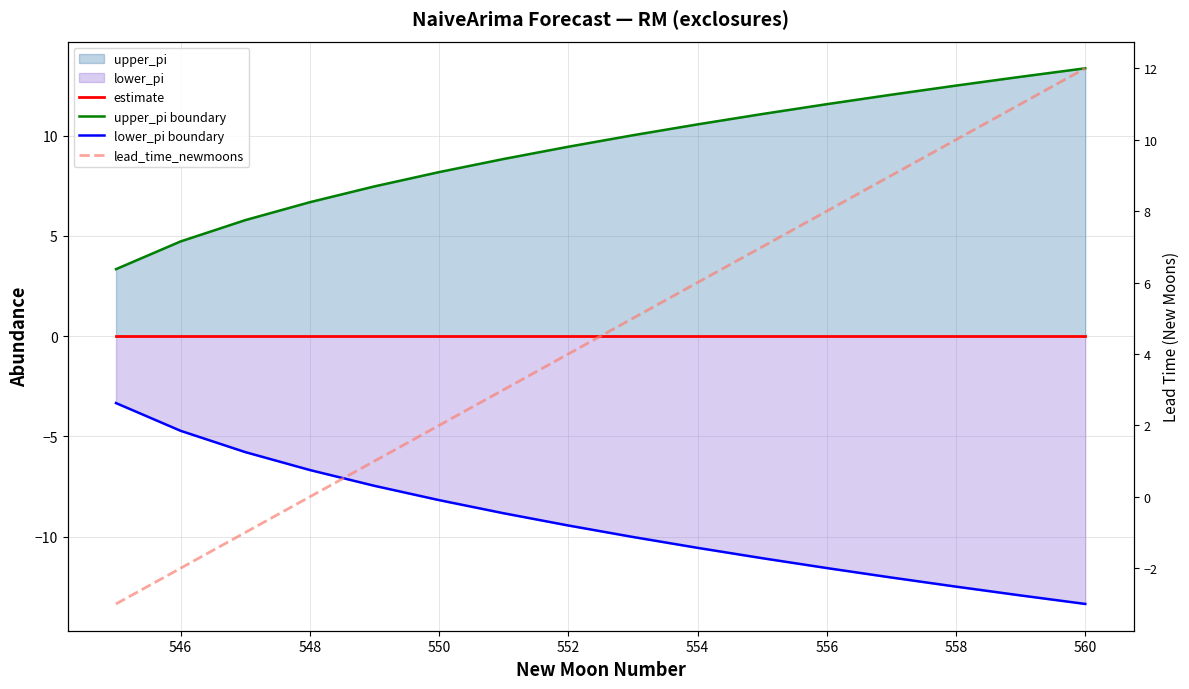

How many values in lead_time_newmoons are above zero?

12